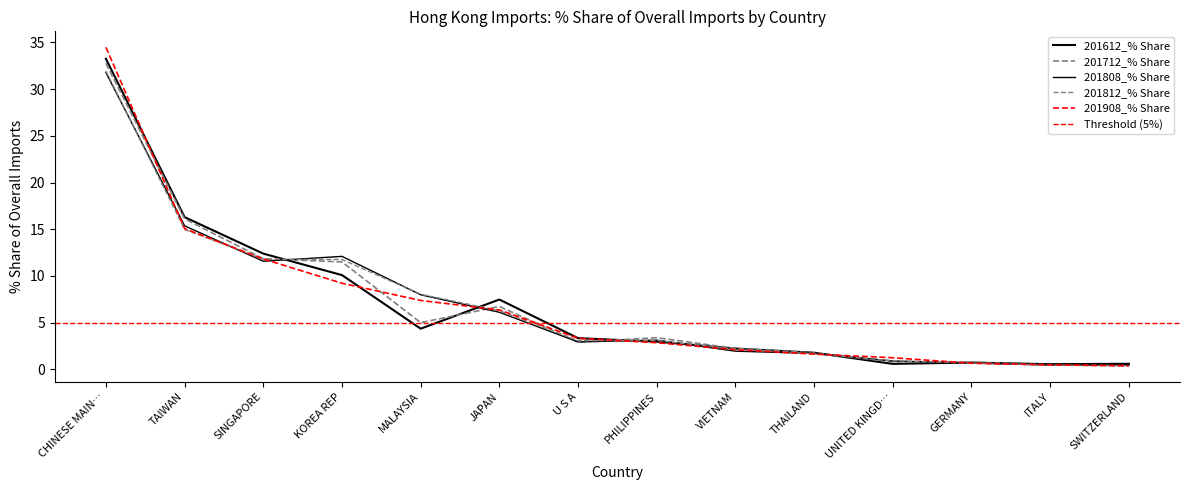

At which label does 201612_% Share first exceed 3?

CHINESE MAIN…